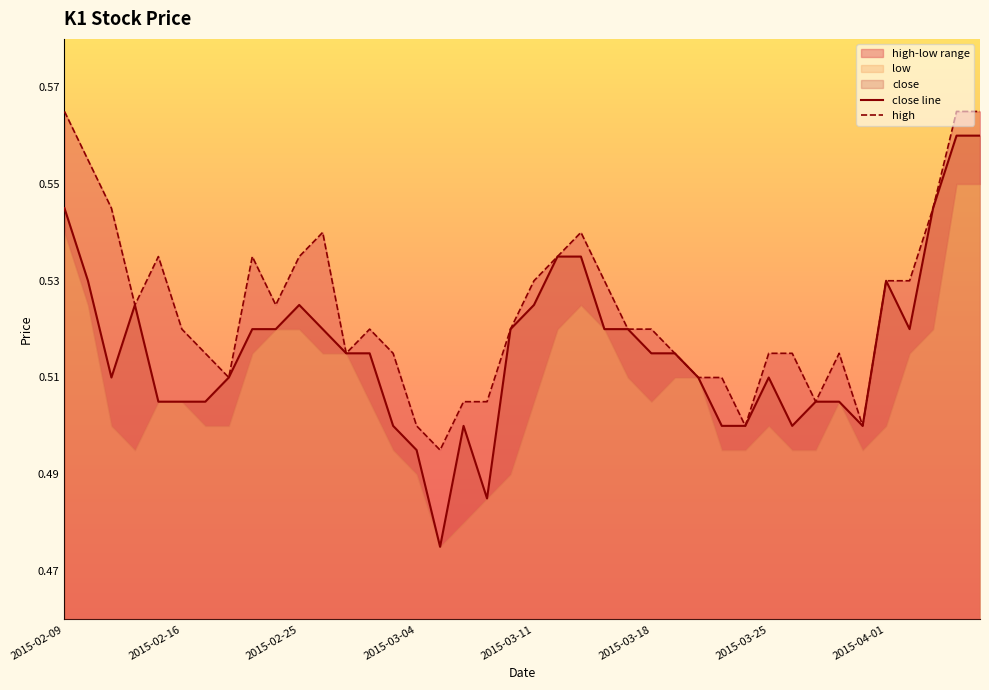

What is the lowest value of the high series?

0.5